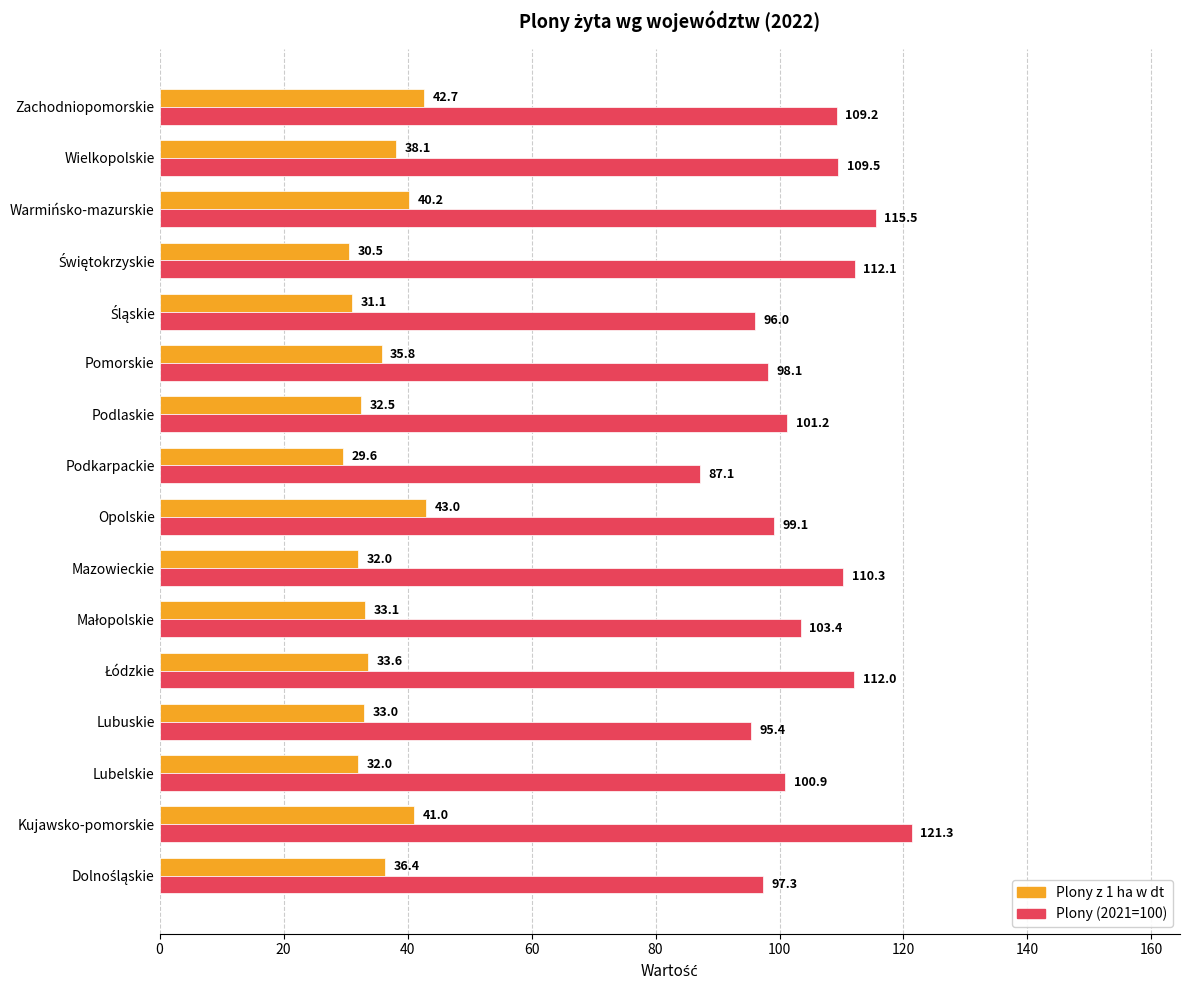

What is the spread (max minus min) of values at Wielkopolskie?

71.4